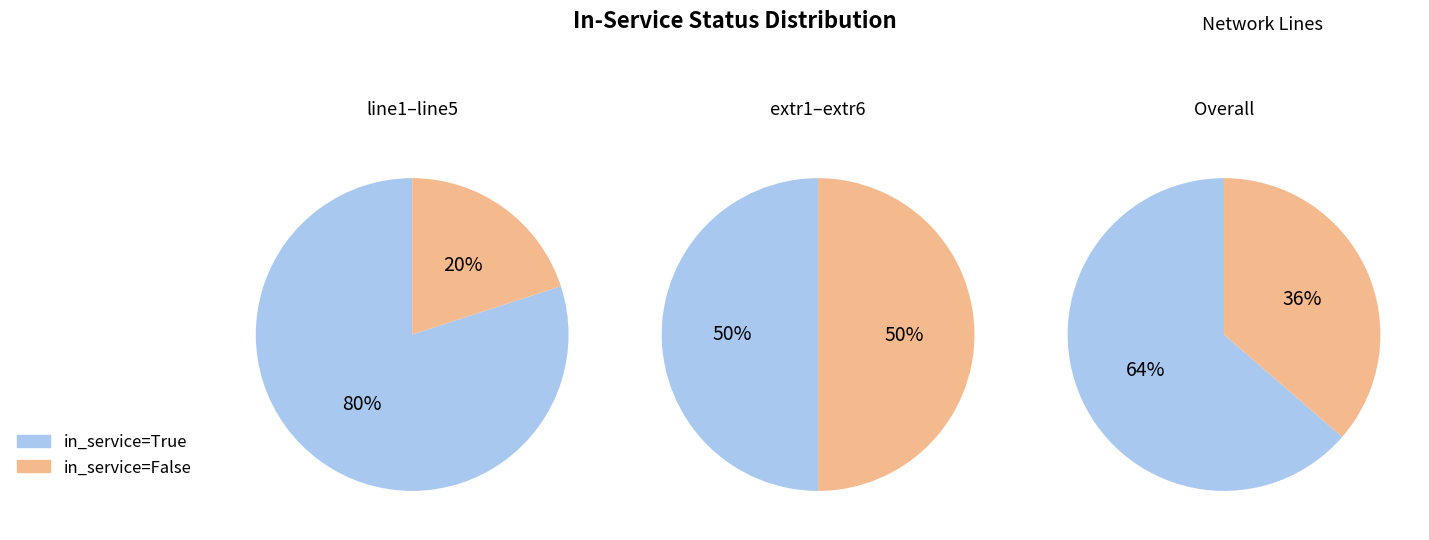

Which series has the widest spread of values?

in_service_true